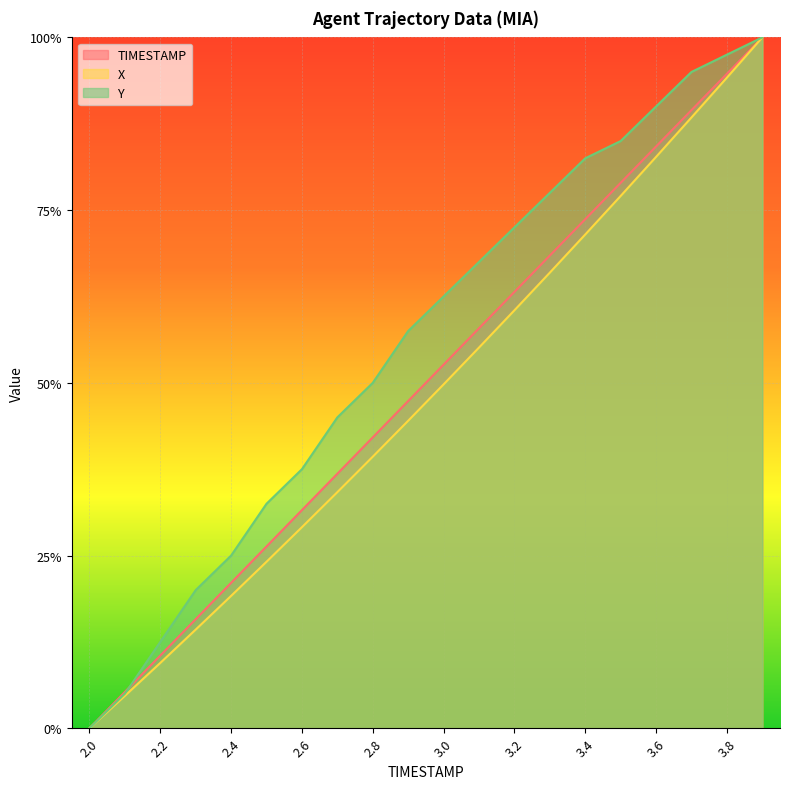

What is the value of the Y point at the 8th from the left?

0.5